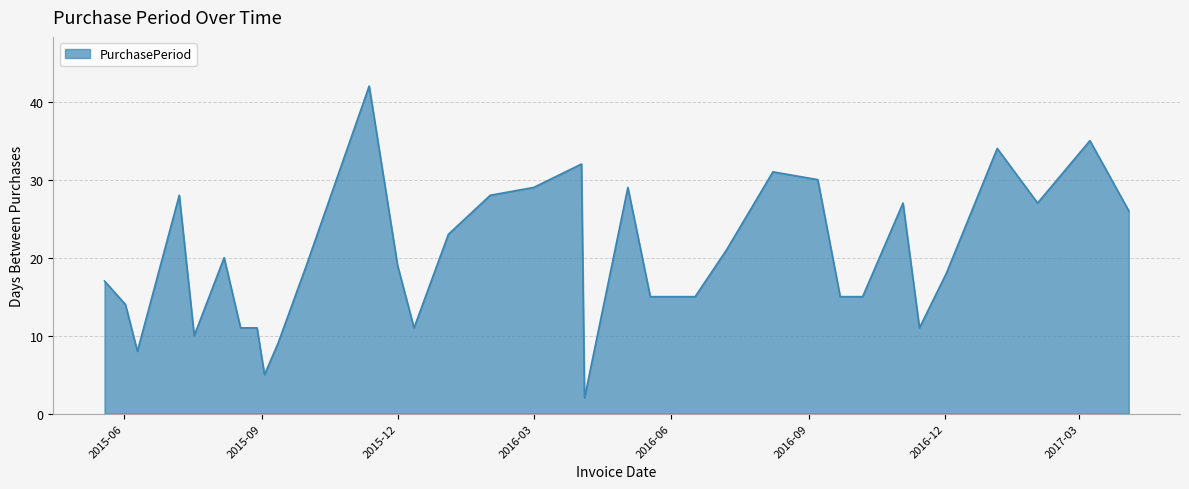

What is the greatest value displayed?

42